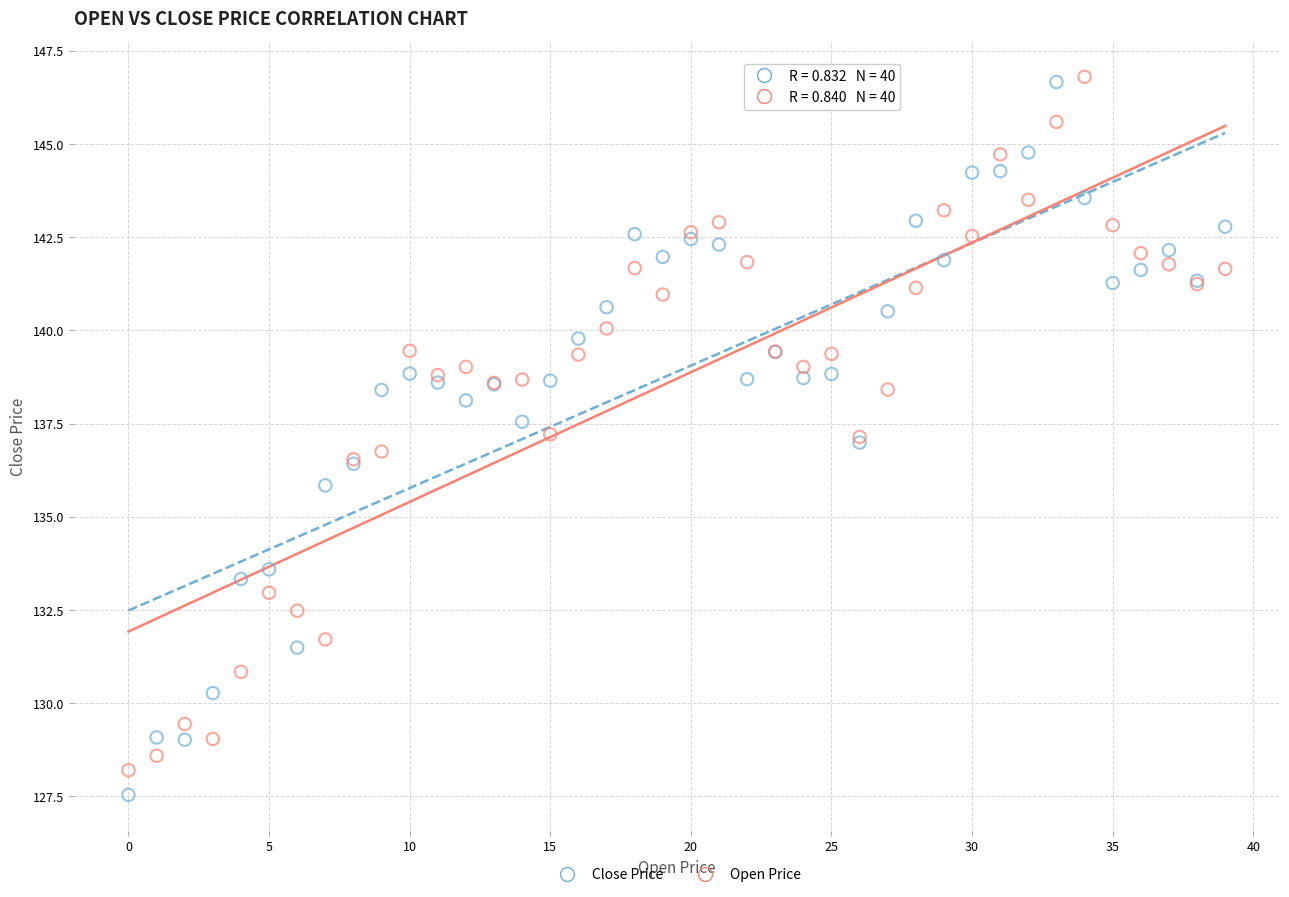

Which series contains the lowest Y value?

Close Price